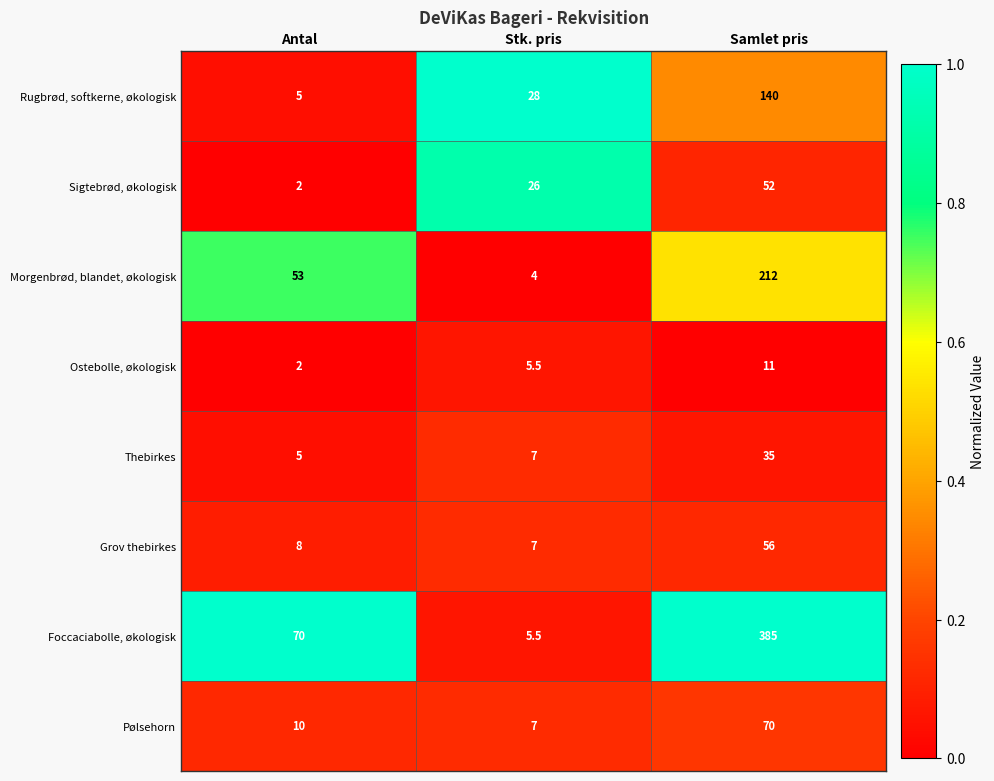

What is the minimum value shown in the chart?

2.0